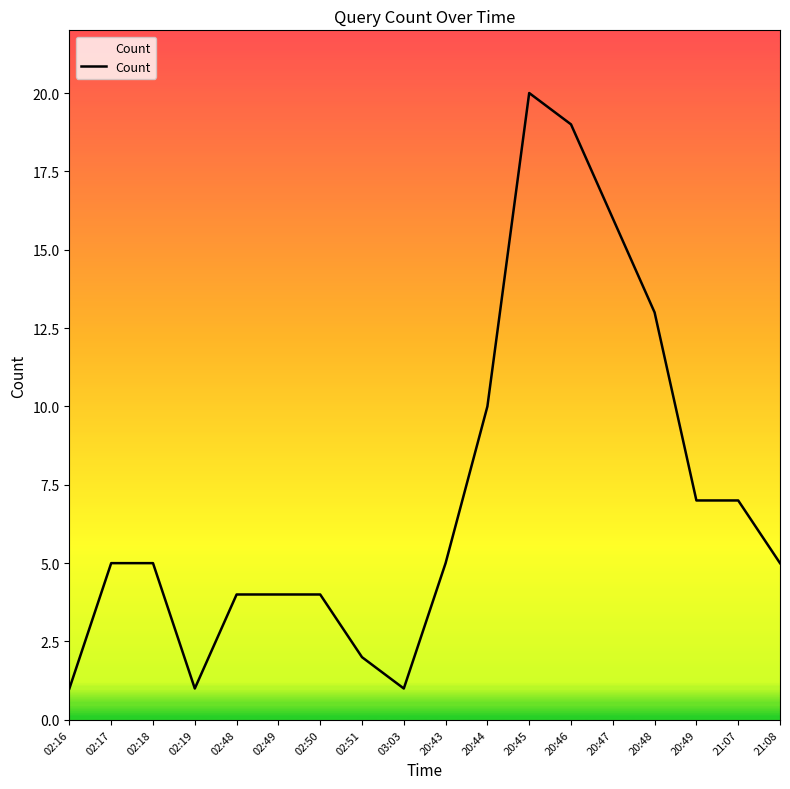

Which label corresponds to the largest value in the chart?

20:45